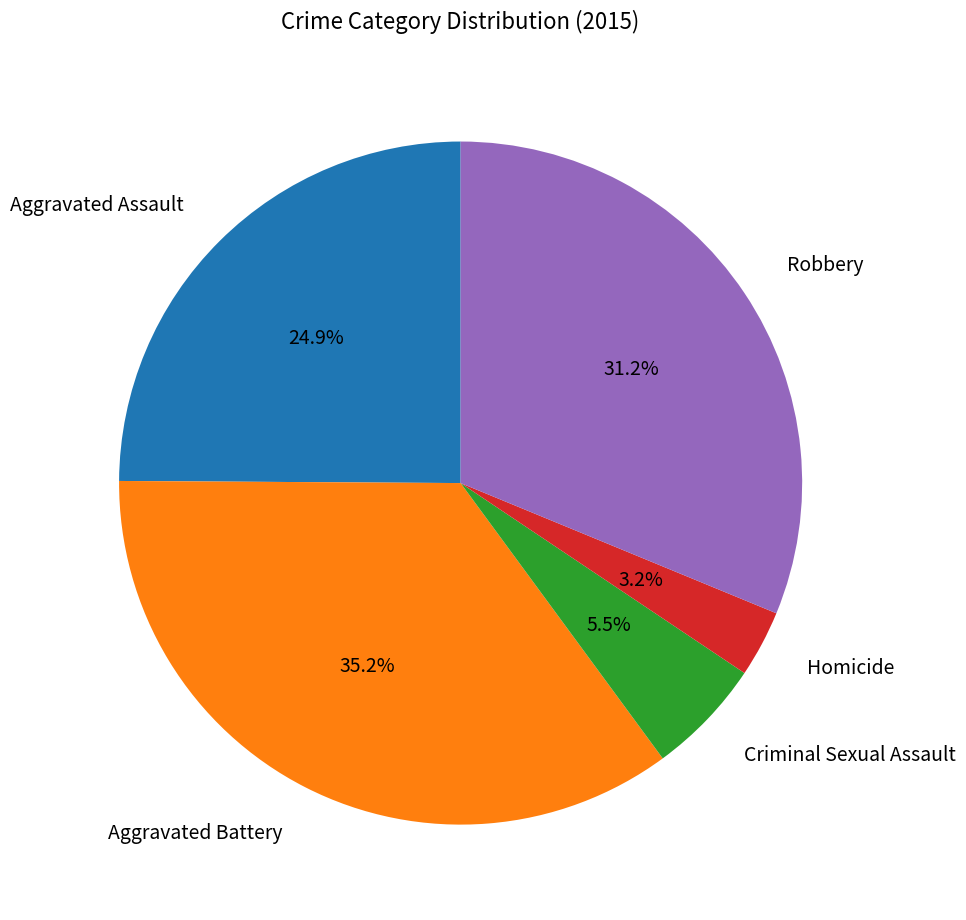

How many slices are in this pie chart?

5